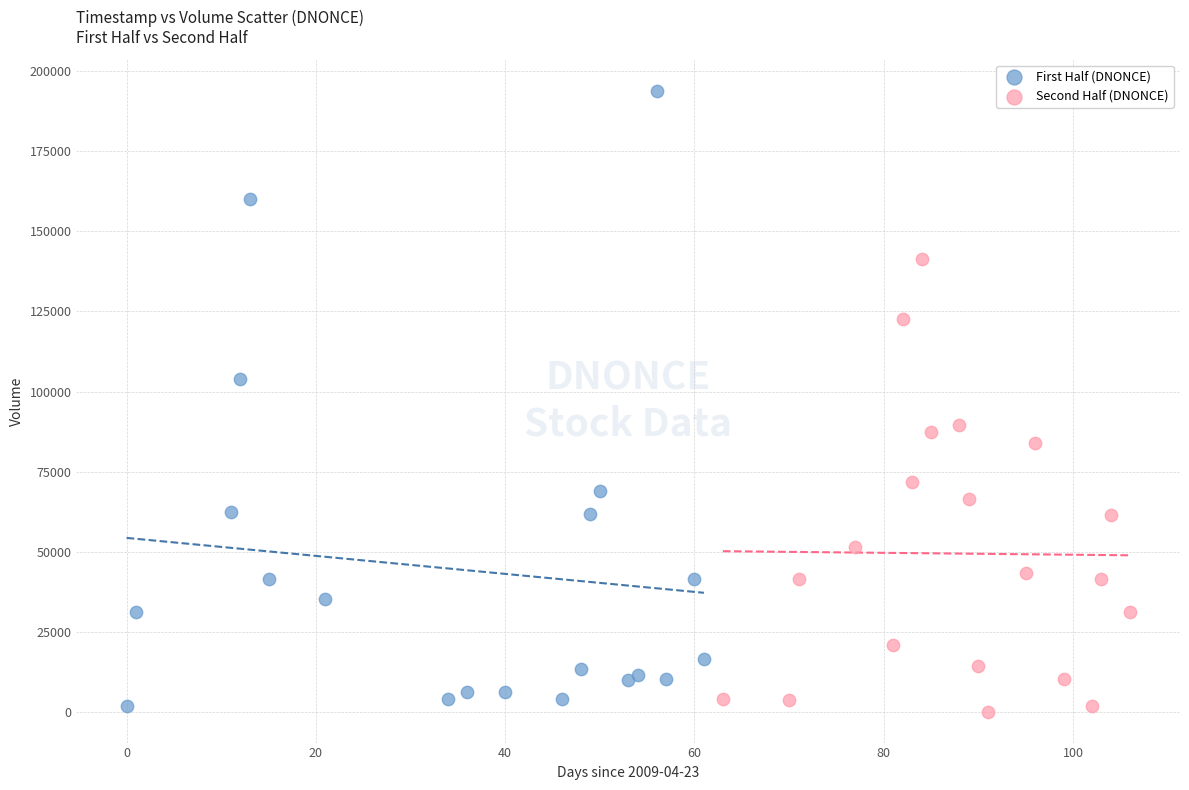

Which series has the widest spread of Y values?

First Half (DNONCE)